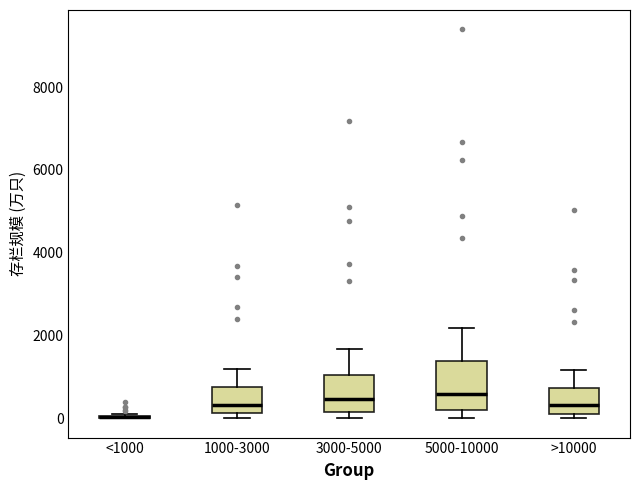

Reading left to right, read every box against the y-axis: the position of its median line, the range the box covers, and the ends of its whiskers. The values are not printed on the chart, so give them approximately, as read against the axis.

<1000: box collapsed to a line at 0, whiskers 0 to 0
1000-3000: median 400, box 200 to 800, whiskers 0 to 1200
3000-5000: median 400, box 200 to 1000, whiskers 0 to 1600
5000-10000: median 600, box 200 to 1400, whiskers 0 to 2200
>10000: median 400, box 200 to 800, whiskers 0 to 1200